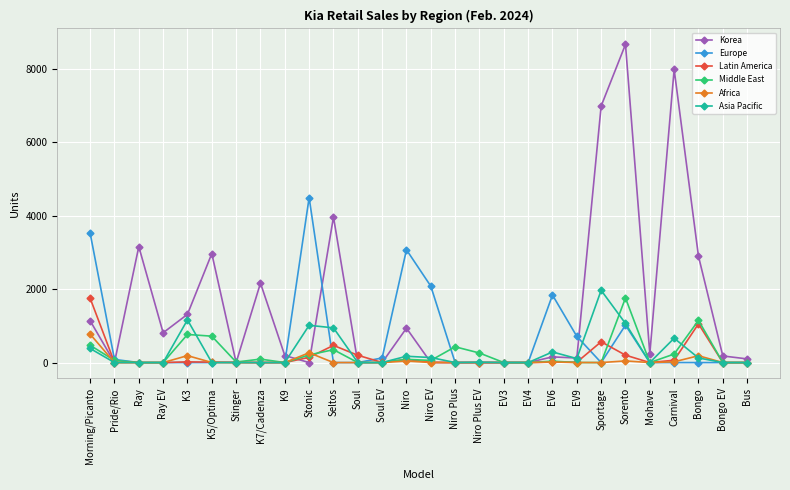

At which label does Asia Pacific reach its peak?

Sportage